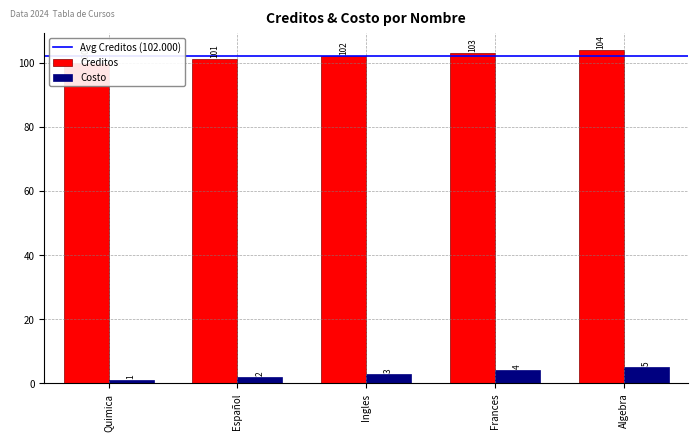

How many data points in Costo are less than 3?

2